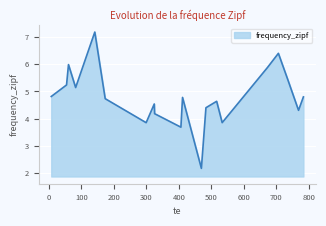

What is the difference between the maximum and minimum values?

5.0